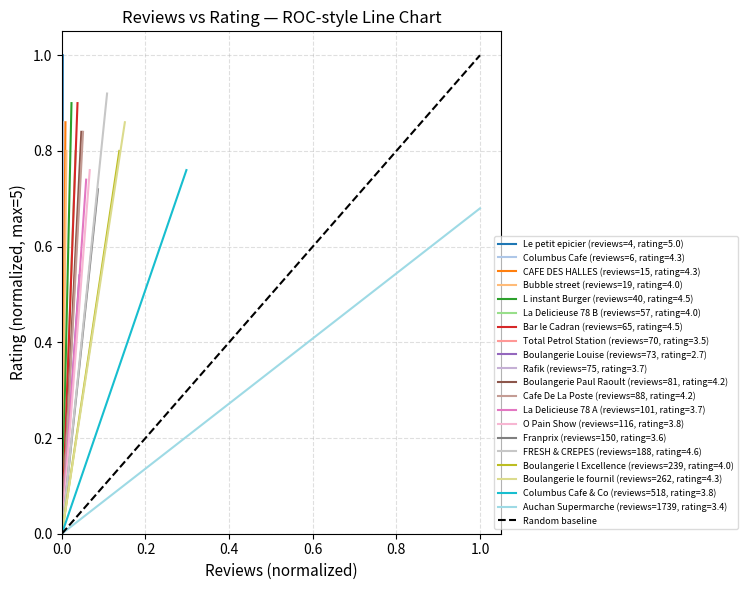

What is the greatest value displayed?

1